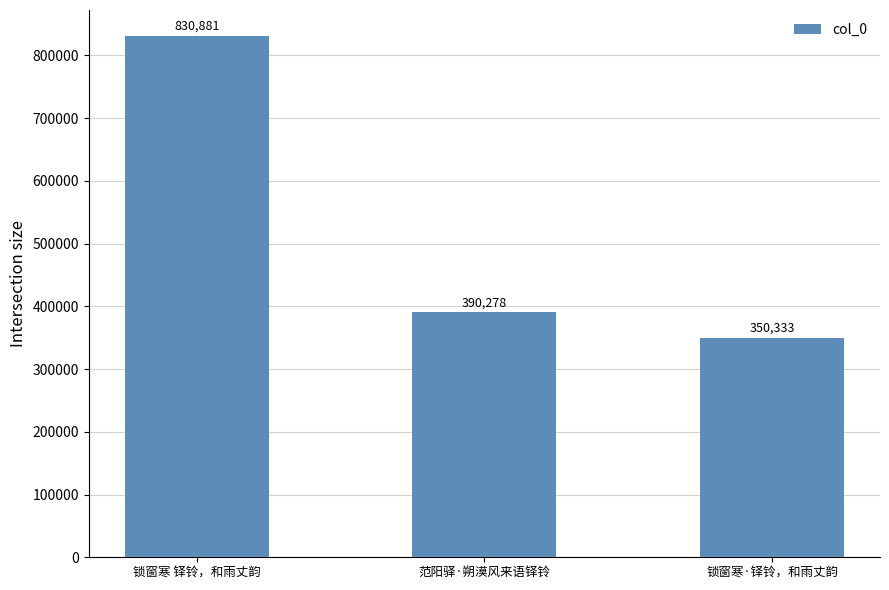

What is the value of the 1st bar from the left?

830881